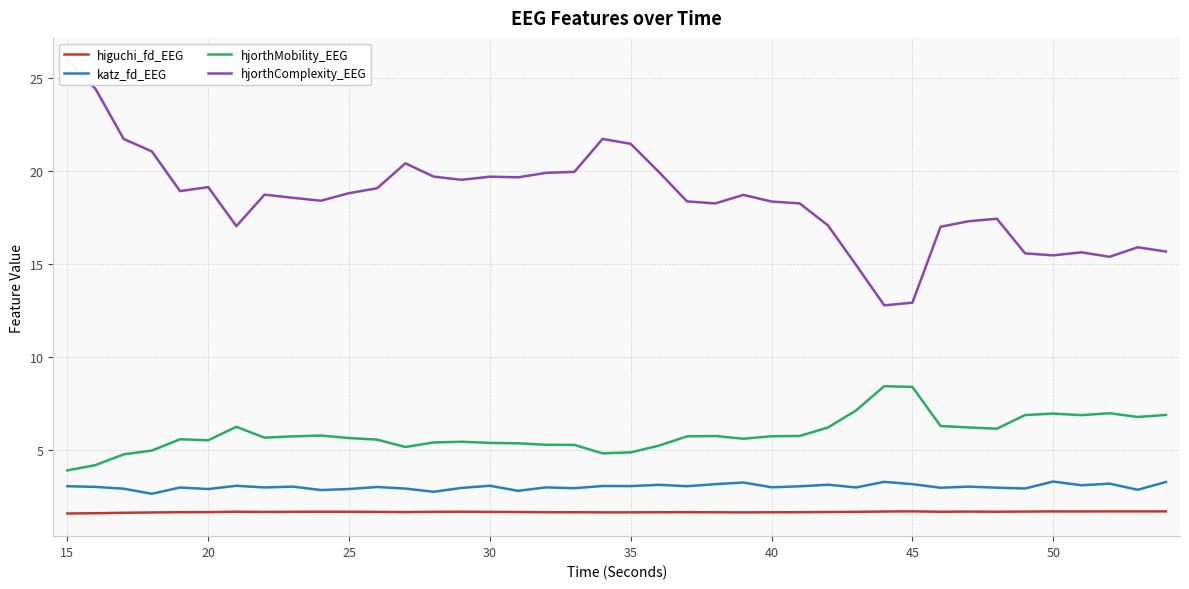

What is the maximum value for higuchi_fd_EEG?

1.7